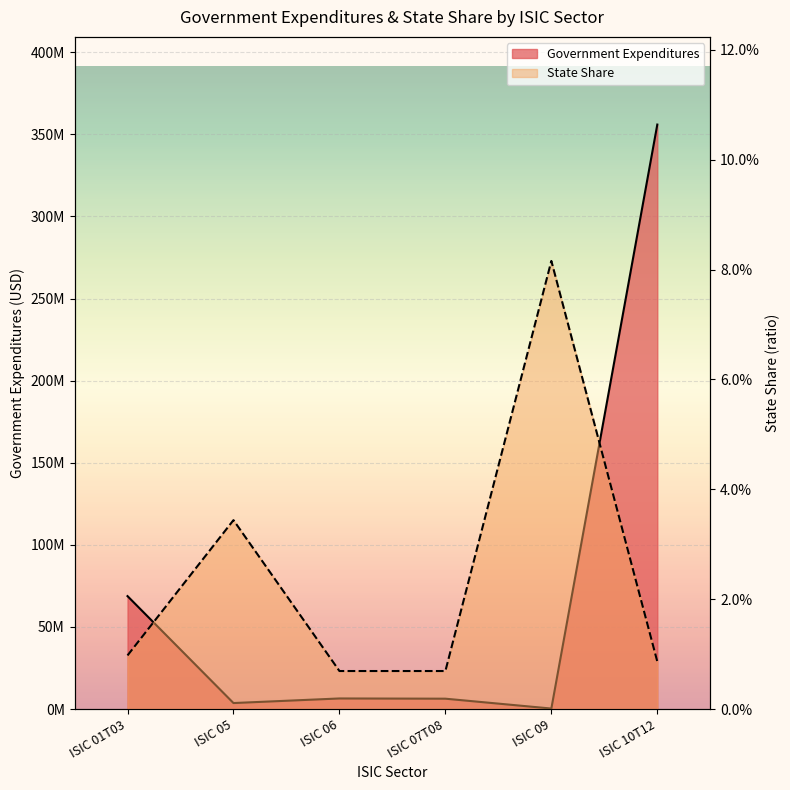

How many data points in Government Expenditures are above 6432553?

3